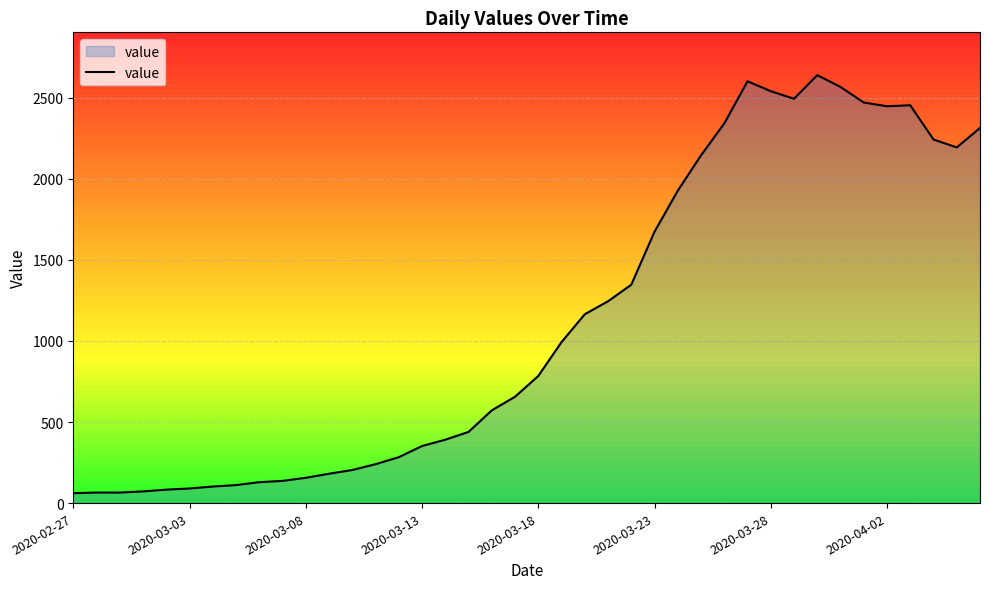

What is the minimum value shown in the chart?

61